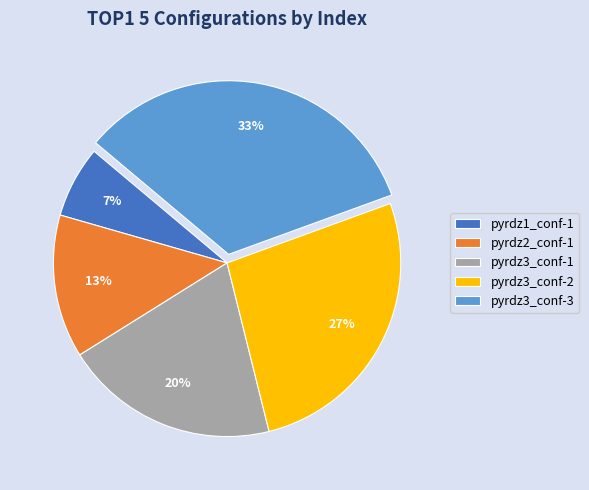

How many segments does this pie chart have?

5